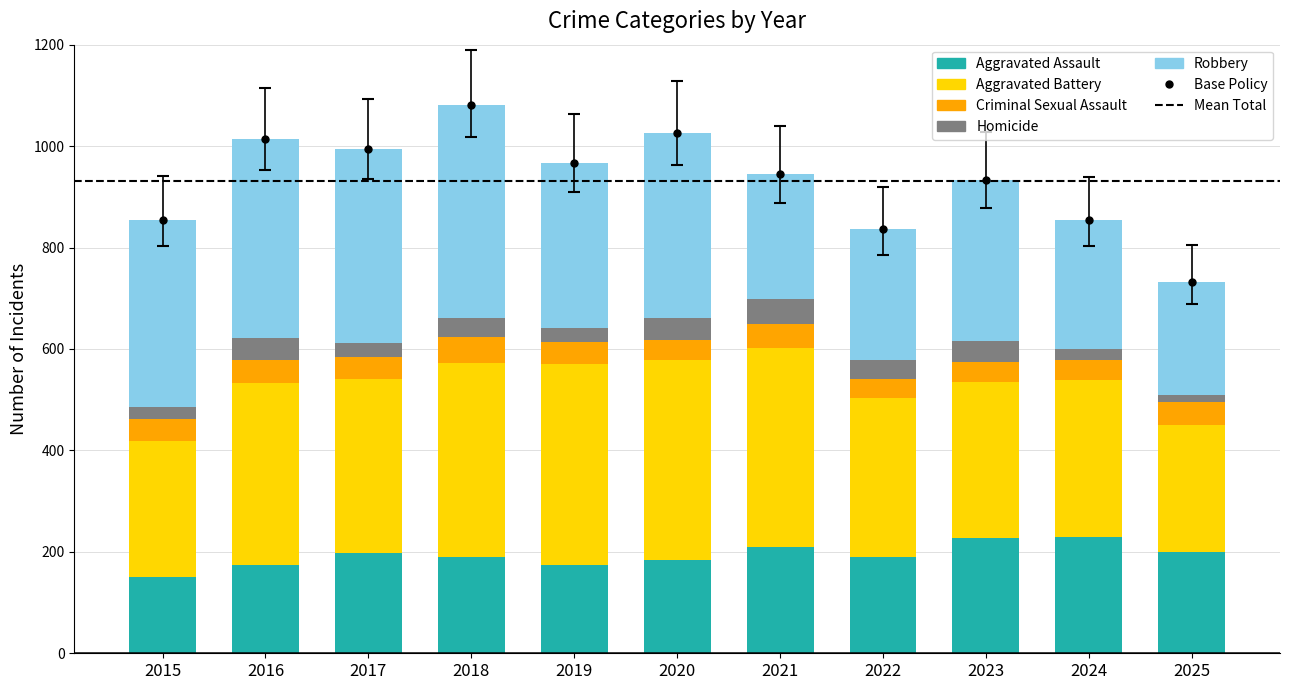

True or false: Criminal Sexual Assault has a value of 63 at 2021.

False